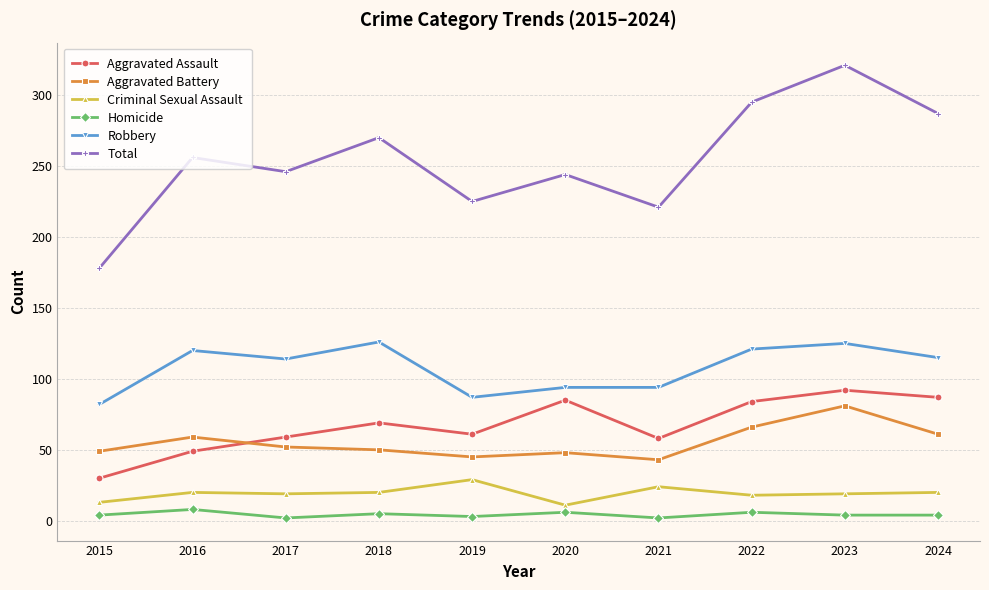

What is the value of the Criminal Sexual Assault point at the 4th from the left?

20